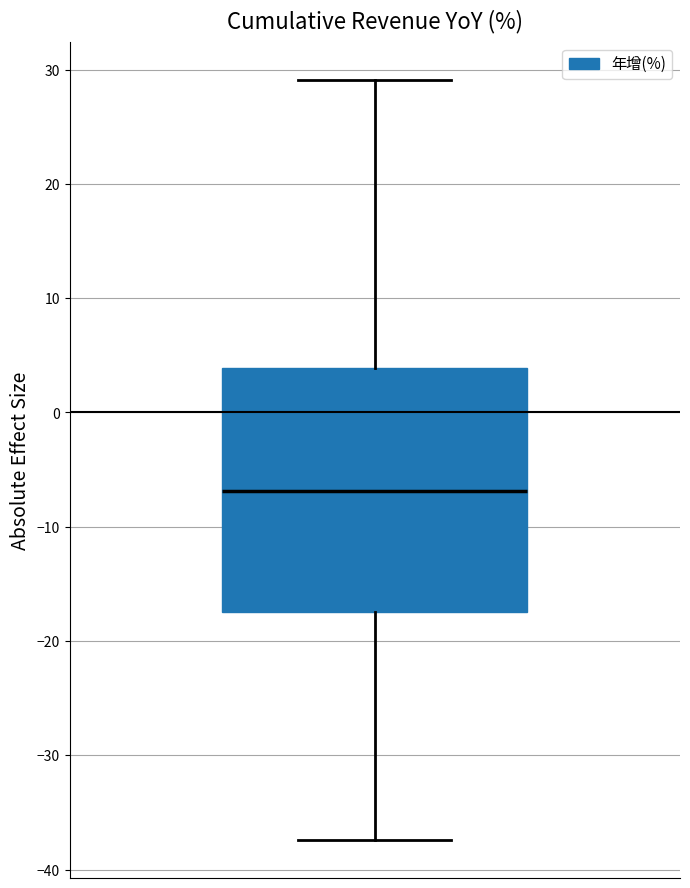

Read this box plot against the y-axis: the position of the median line, the range covered by the box, and the ends of both whiskers. The values are not printed on the chart, so give them approximately, as read against the axis.

median -7, box -17 to 4, whiskers -37 to 29